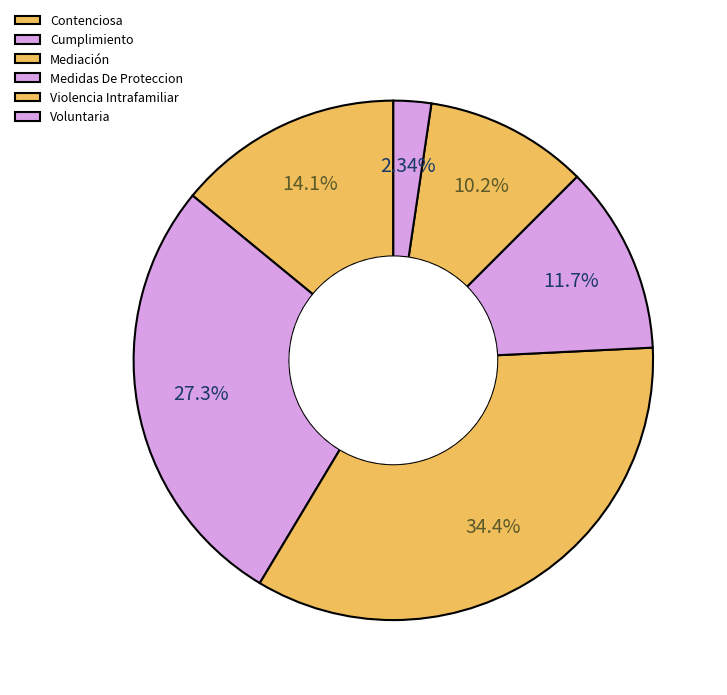

True or false: Voluntaria accounts for 2% of the total.

True